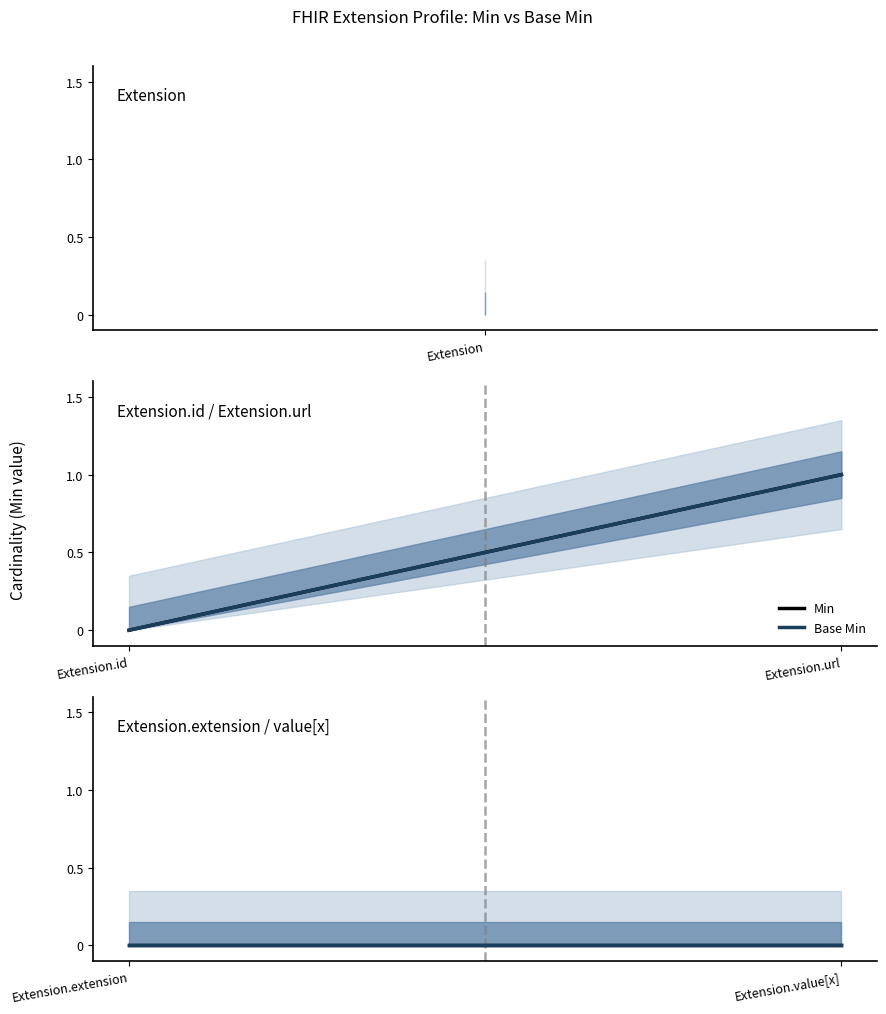

At how many categories does at least one series exceed 0?

1